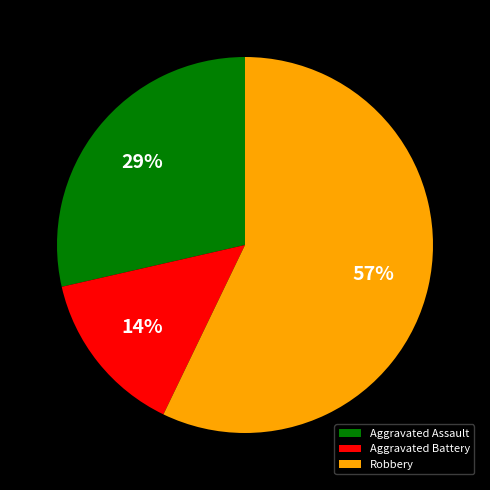

Between Aggravated Battery and Robbery, which is larger?

Robbery